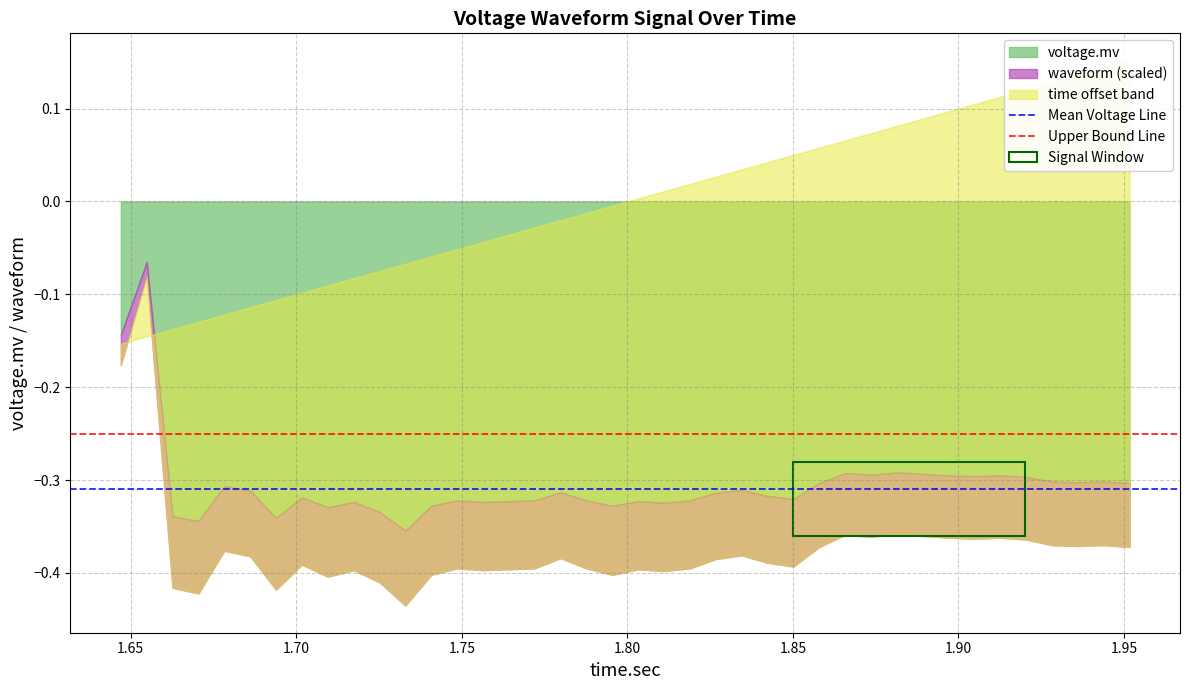

The Upper Bound Line series shows -0.2 at 1.65. True or false?

True